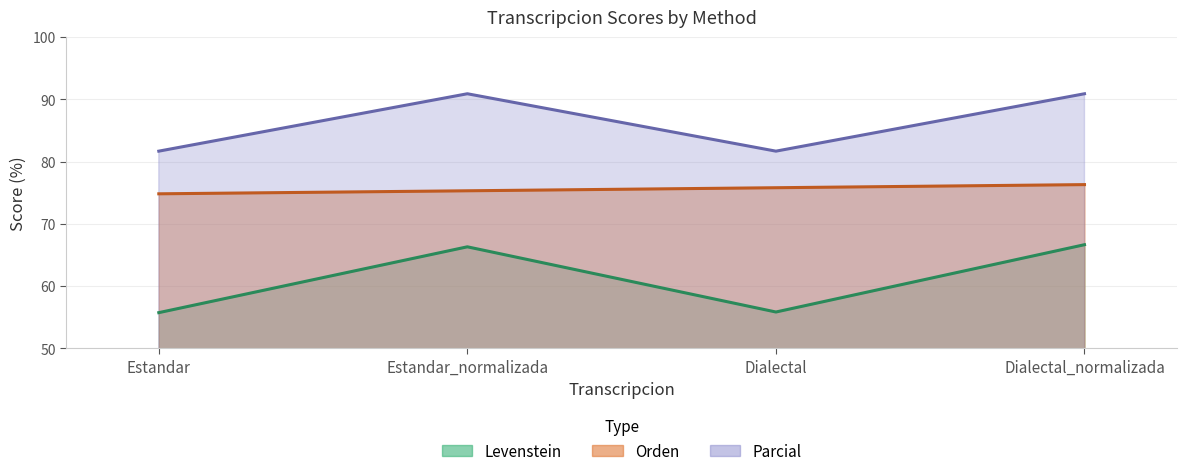

True or false: Levenstein and Parcial intersect in this chart.

False